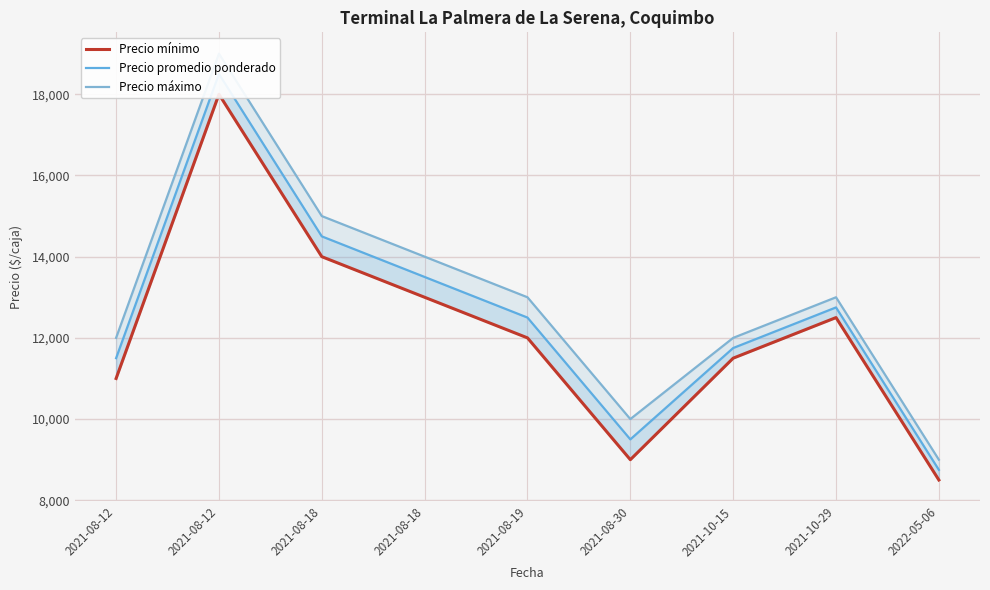

What are all the series names shown in the legend?

Precio mínimo, Precio promedio ponderado, Precio máximo